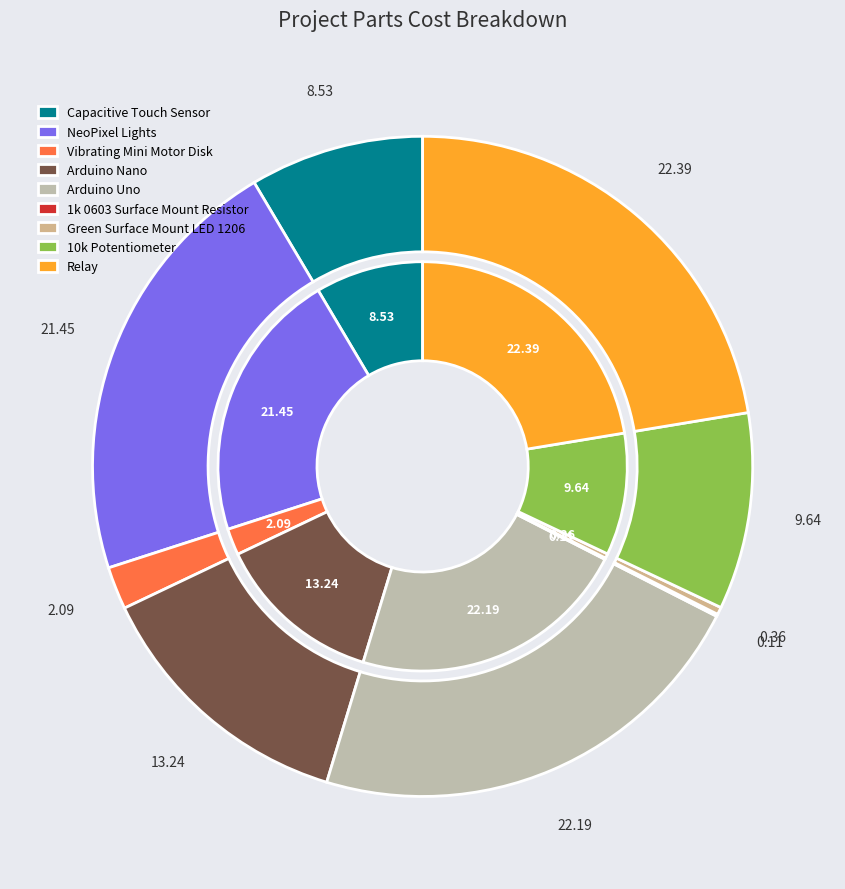

True or false: Arduino Uno accounts for 22% of the total.

True